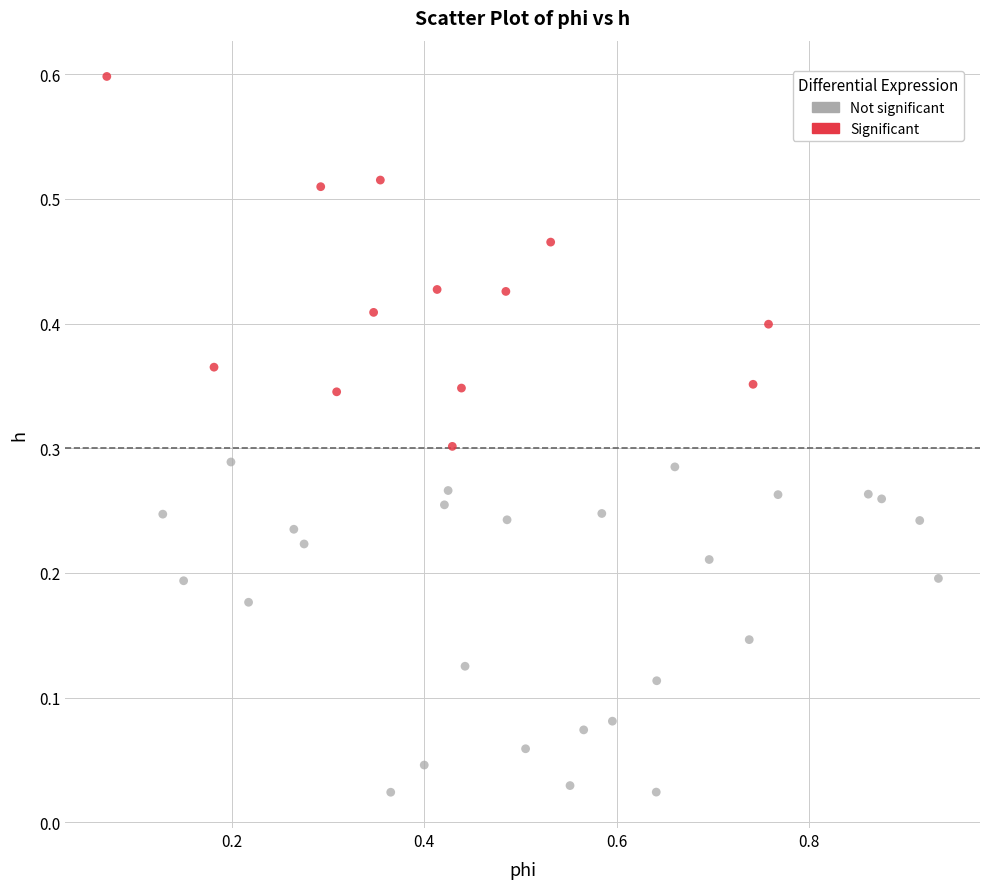

Which series reaches the minimum Y coordinate?

Not significant